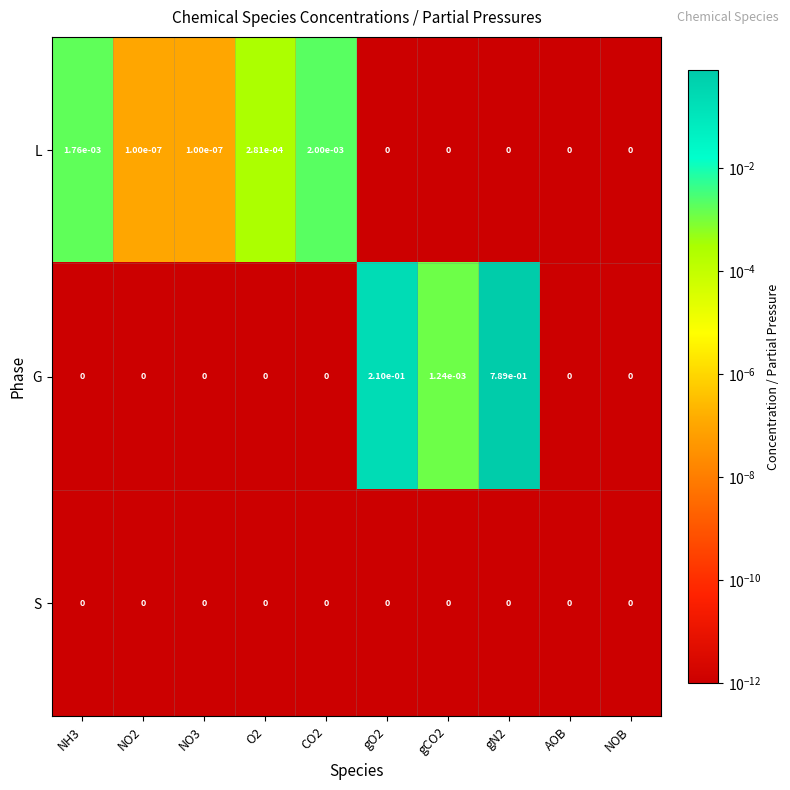

Which series has the largest total across all categories?

G